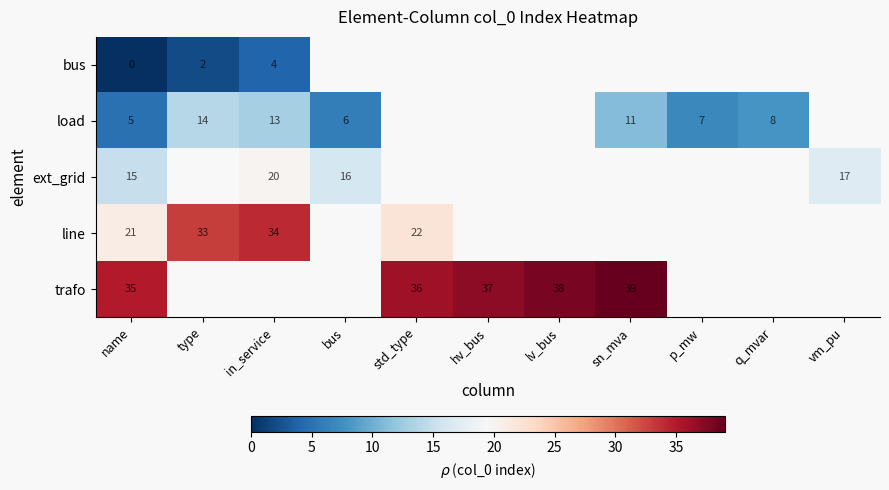

What is the difference between the highest and lowest values at type?

31.0